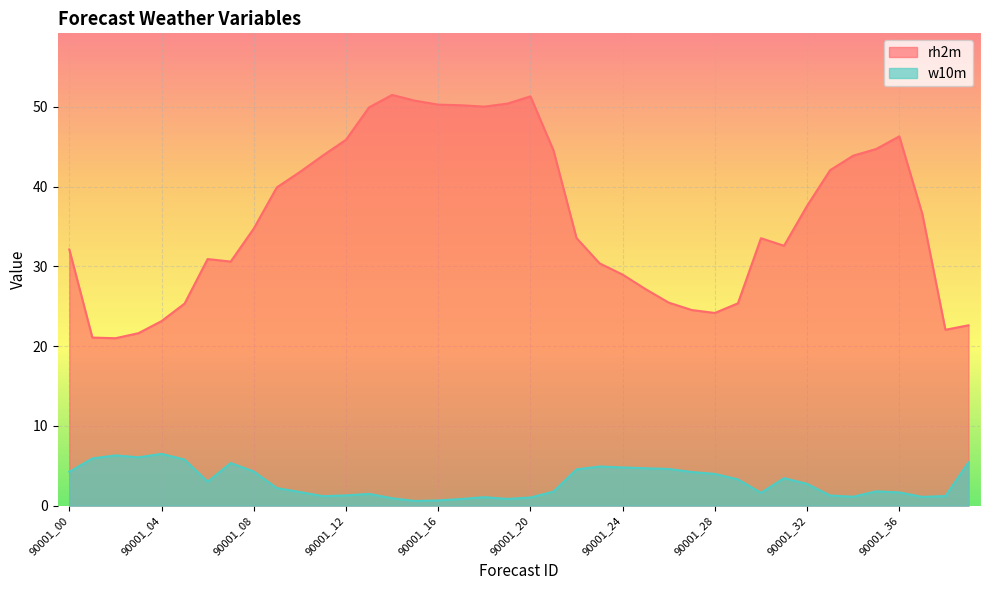

Reading left to right, list all the values displayed in this chart.

rh2m: 90001_00=32.1	90001_01=21.1	90001_02=21.0	90001_03=21.6	90001_04=23.1	90001_05=25.3	90001_06=30.9	90001_07=30.6	90001_08=34.7	90001_09=39.9	90001_10=41.8	90001_11=43.9	90001_12=45.9	90001_13=49.9	90001_14=51.5	90001_15=50.8	90001_16=50.3	90001_17=50.2	90001_18=50.0	90001_19=50.4	90001_20=51.3	90001_21=44.5	90001_22=33.6	90001_23=30.4	90001_24=29.0	90001_25=27.1	90001_26=25.5	90001_27=24.5	90001_28=24.2	90001_29=25.4	90001_30=33.5	90001_31=32.6	90001_32=37.6	90001_33=42.1	90001_34=43.9	90001_35=44.7	90001_36=46.3	90002_00=36.6	90002_01=22.1	90002_02=22.6
w10m: 90001_00=4.2	90001_01=5.9	90001_02=6.3	90001_03=6.1	90001_04=6.5	90001_05=5.8	90001_06=3.0	90001_07=5.3	90001_08=4.3	90001_09=2.2	90001_10=1.7	90001_11=1.2	90001_12=1.3	90001_13=1.5	90001_14=0.9	90001_15=0.6	90001_16=0.7	90001_17=0.8	90001_18=1.1	90001_19=0.8	90001_20=1.0	90001_21=1.8	90001_22=4.6	90001_23=4.9	90001_24=4.8	90001_25=4.7	90001_26=4.6	90001_27=4.2	90001_28=4.0	90001_29=3.3	90001_30=1.6	90001_31=3.4	90001_32=2.7	90001_33=1.3	90001_34=1.1	90001_35=1.8	90001_36=1.7	90002_00=1.1	90002_01=1.2	90002_02=5.4